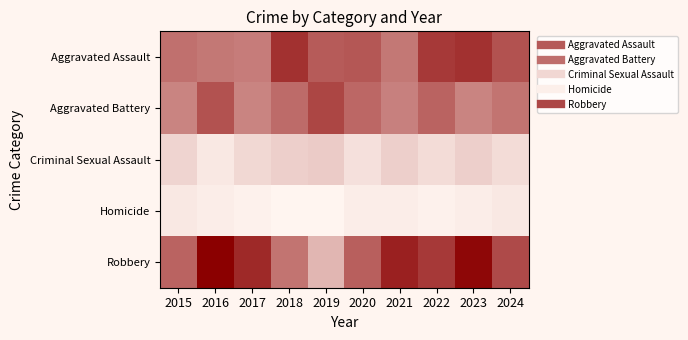

Count the number of categories in the chart.

10